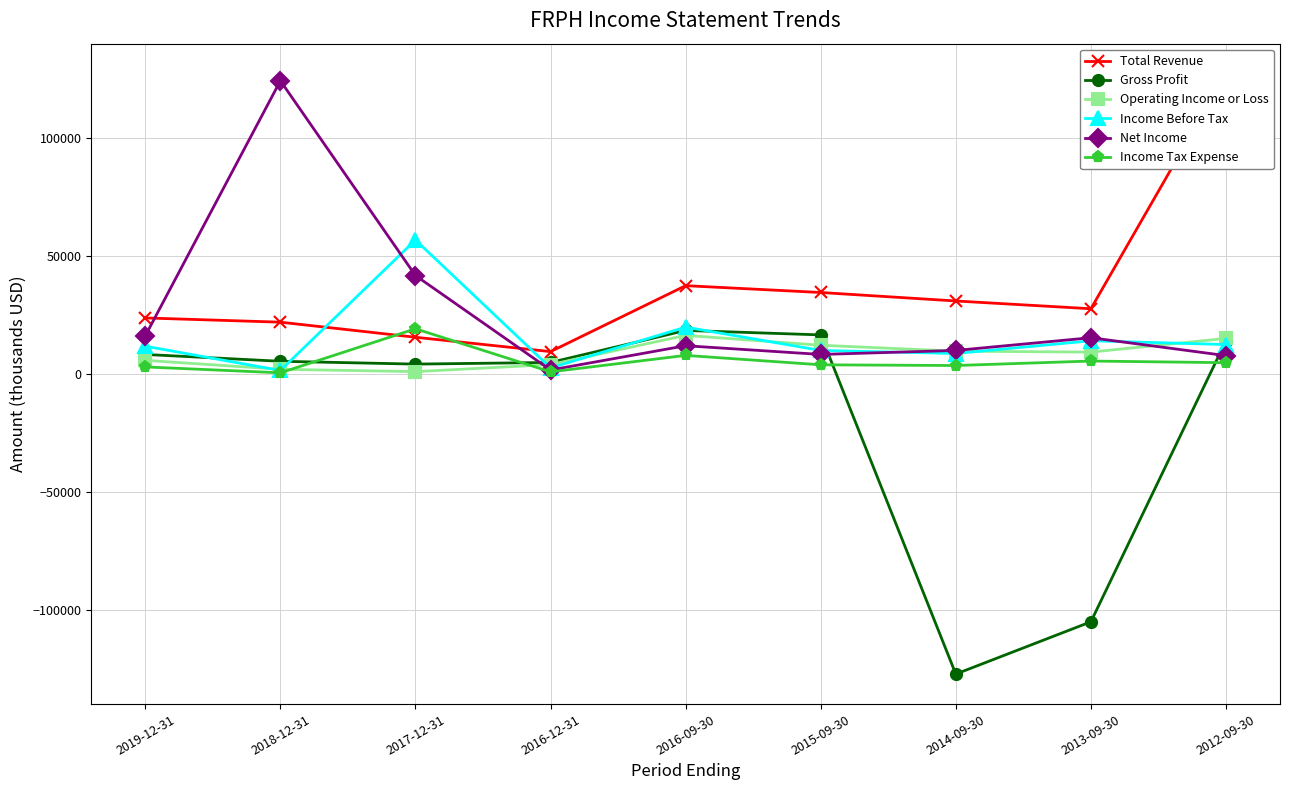

At how many categories does at least one series exceed -102783?

9